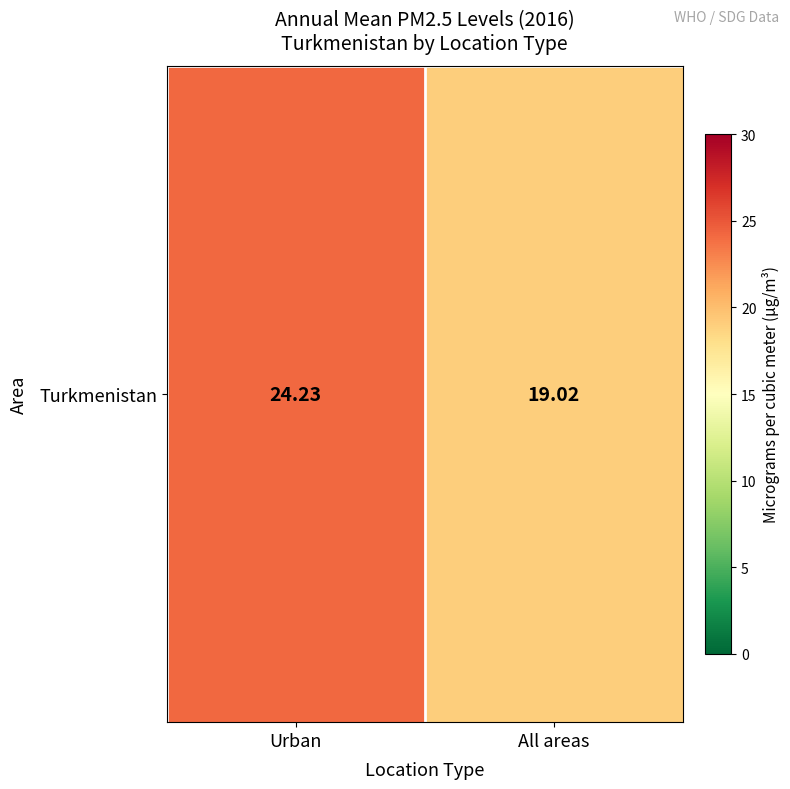

Which has a higher value, Urban or All areas?

Urban